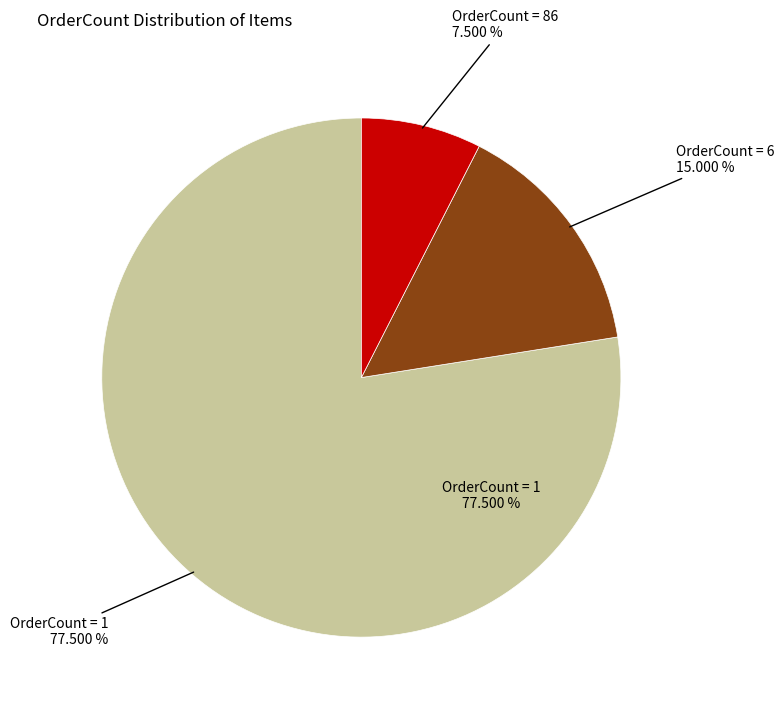

Is there a majority slice in this chart?

Yes